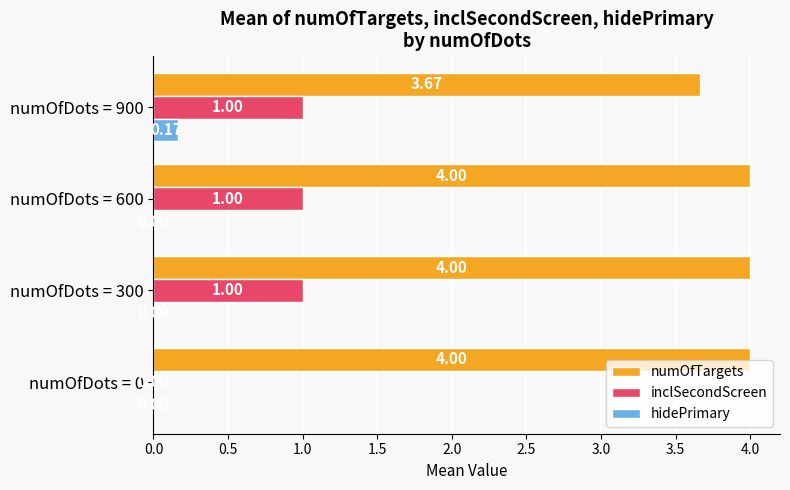

Between numOfDots = 0 and numOfDots = 900, which series saw the biggest shift?

inclSecondScreen